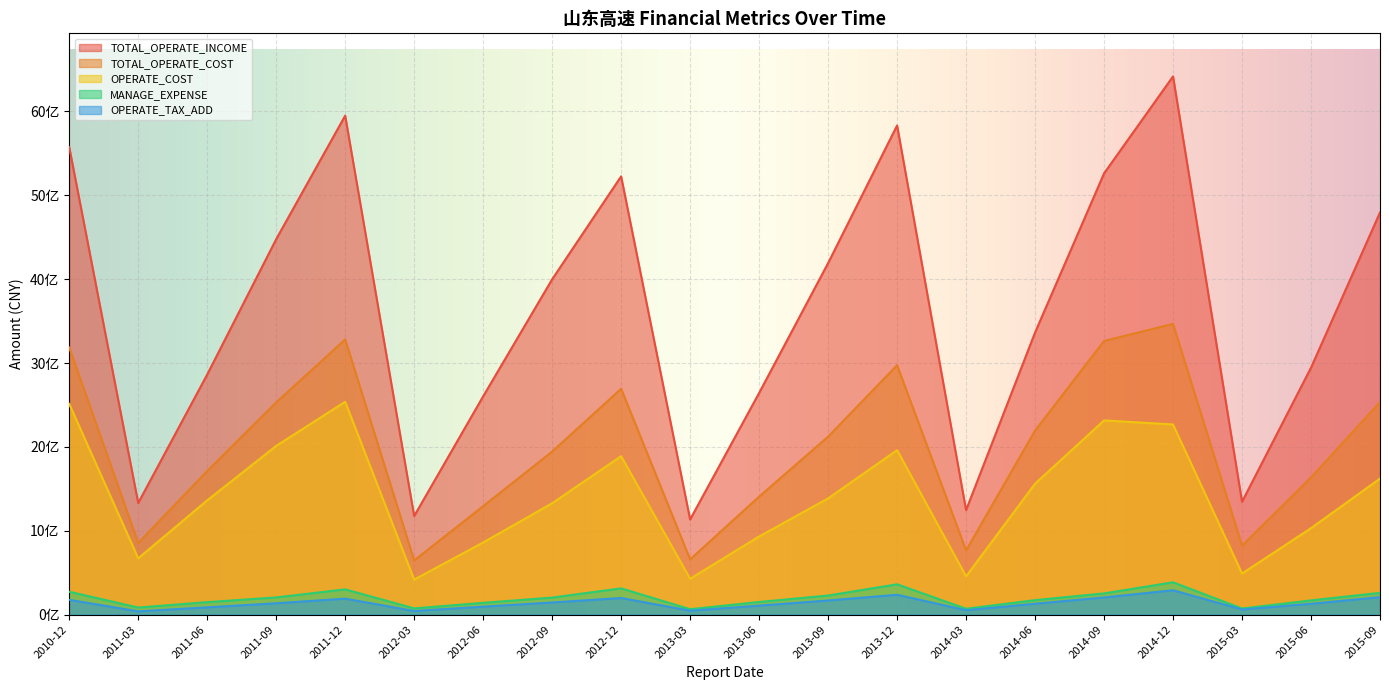

Rank the series by their maximum value, from lowest to highest.

OPERATE_TAX_ADD, MANAGE_EXPENSE, OPERATE_COST, TOTAL_OPERATE_COST, TOTAL_OPERATE_INCOME